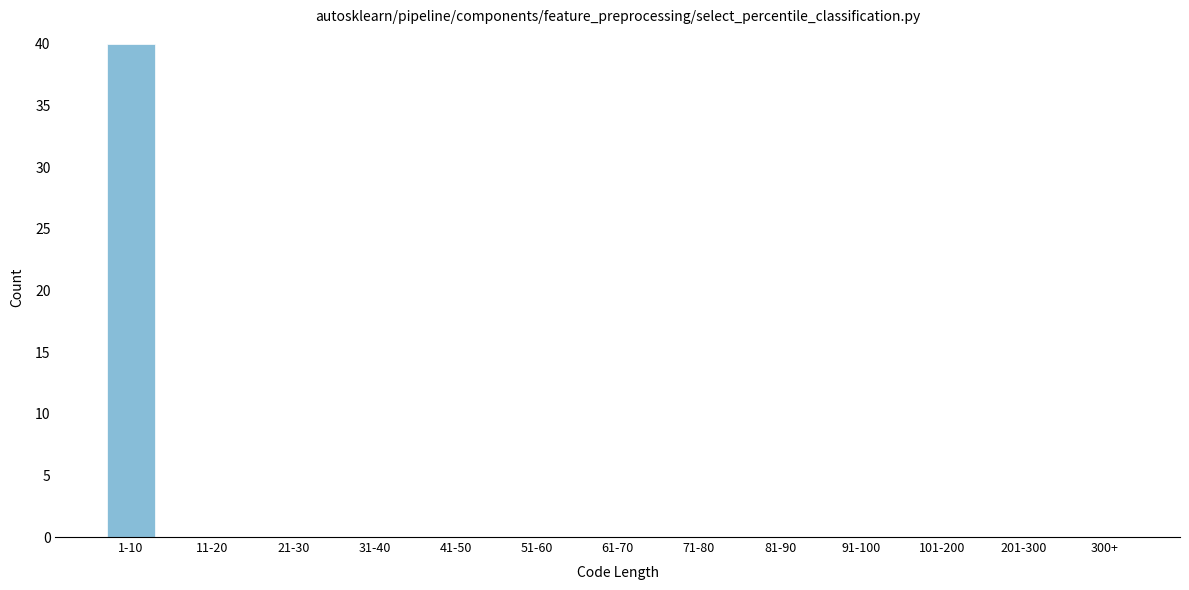

Reading left to right, list all the values displayed in this chart.

1-10=40	11-20=0	21-30=0	31-40=0	41-50=0	51-60=0	61-70=0	71-80=0	81-90=0	91-100=0	101-200=0	201-300=0	300+=0